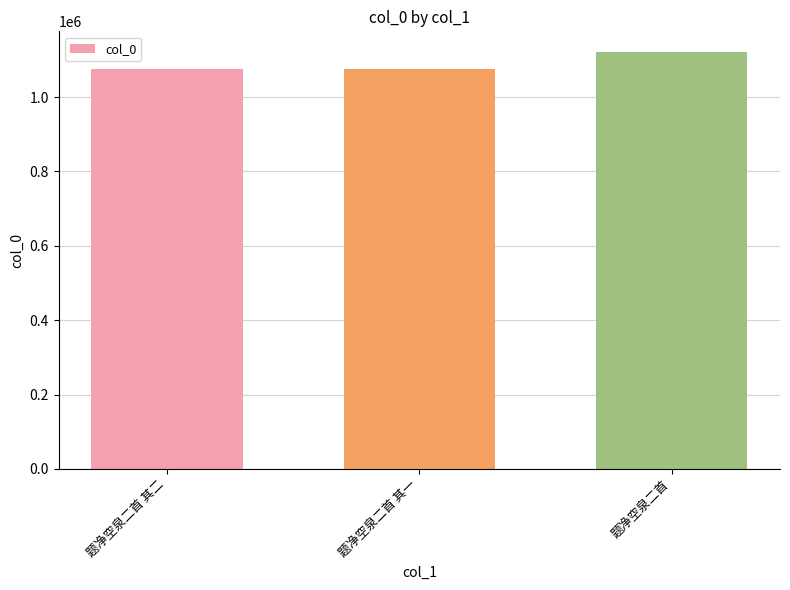

What is the label of the 2nd bar from the right?

题净空泉二首 其一